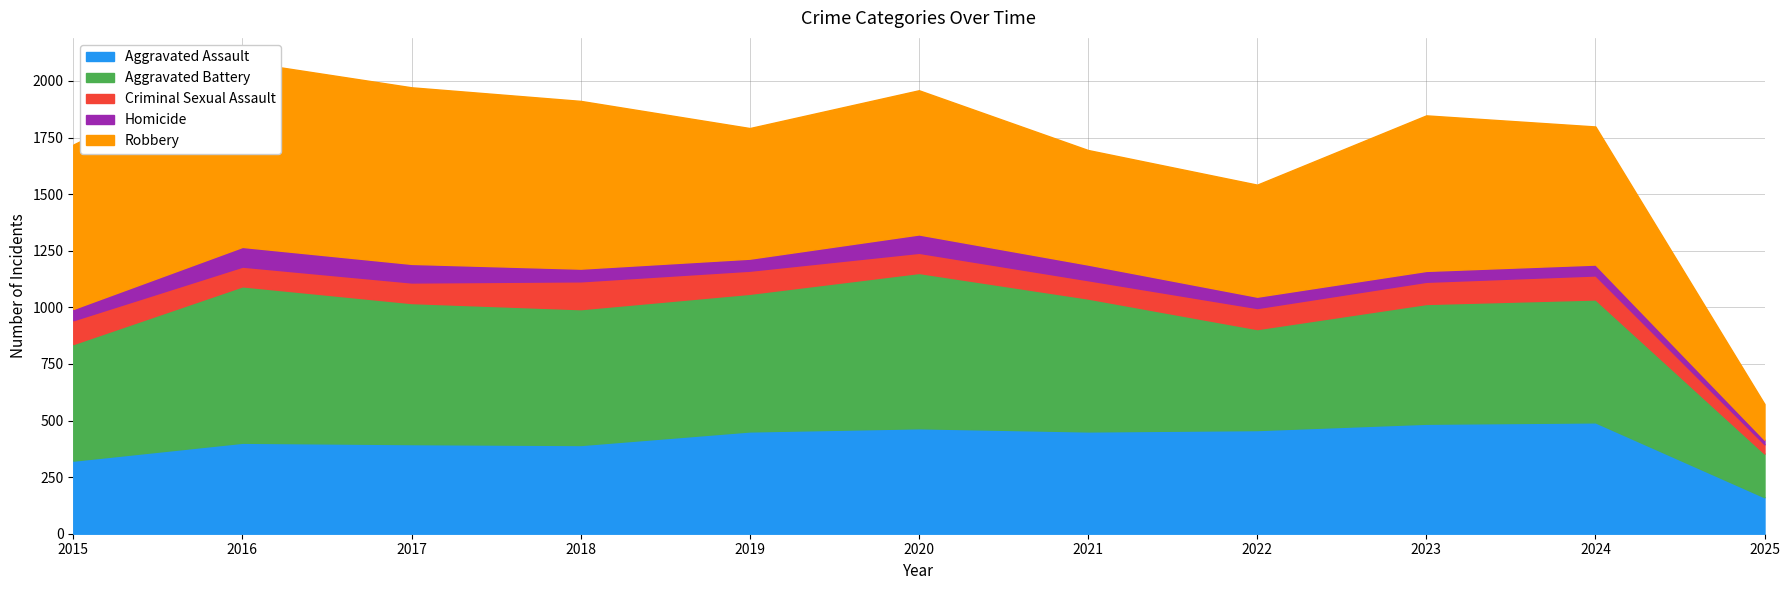

At which category does the chart reach its peak across all series?

2016